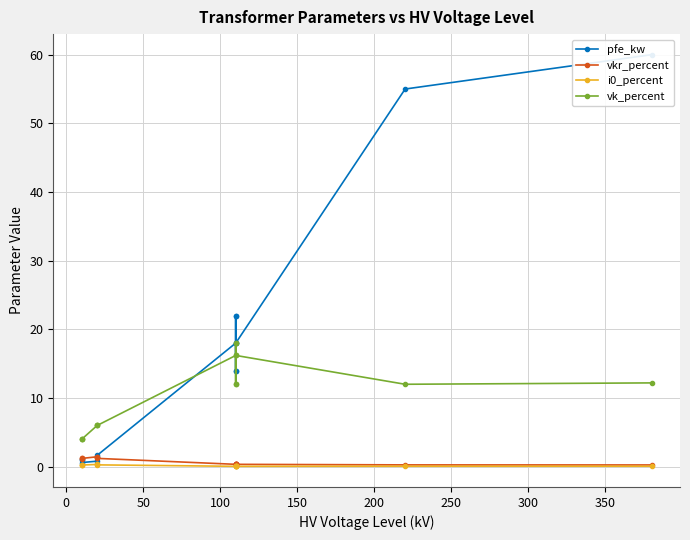

Which series has the largest total across all categories?

pfe_kw